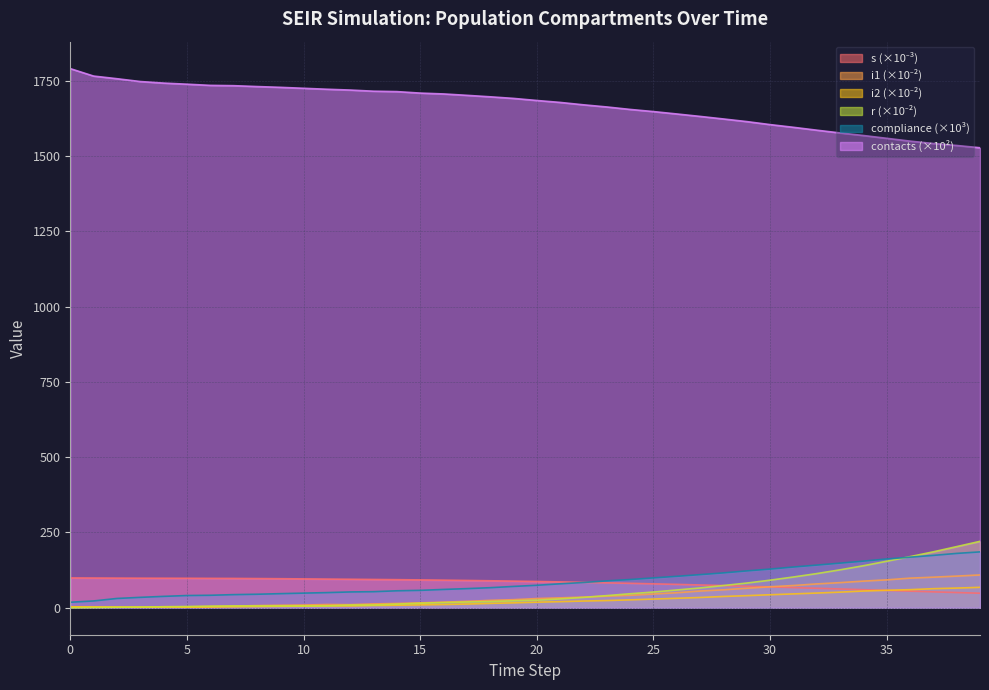

Between 31 and 14, which is larger?

14